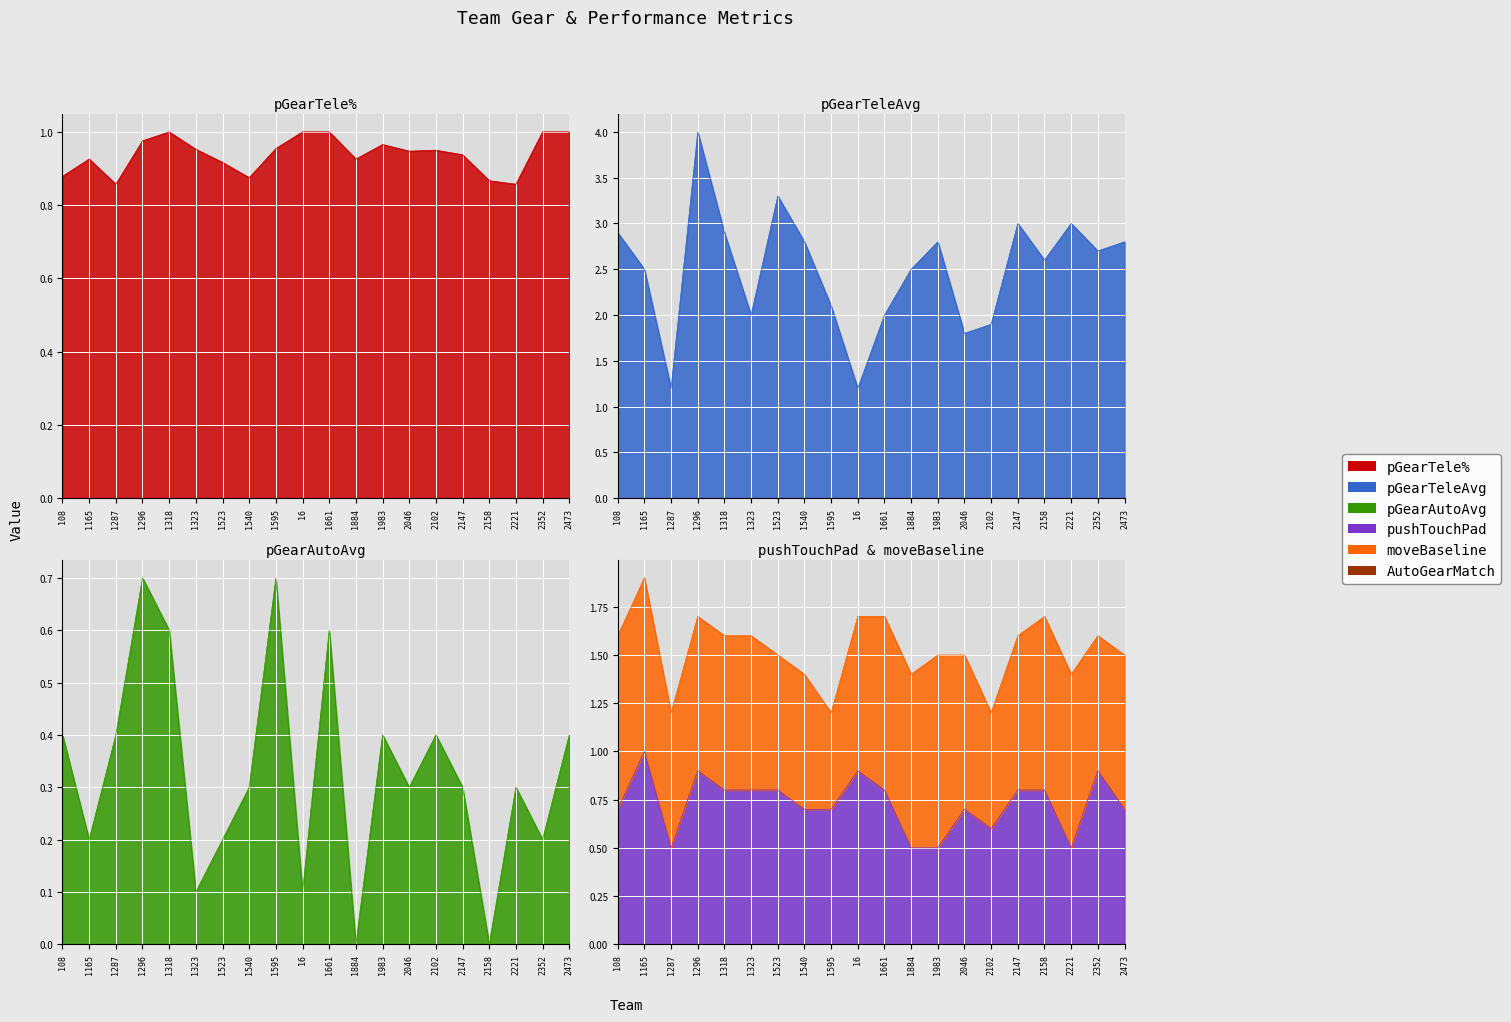

What is the approximate value of pushTouchPad at 2352?

0.9